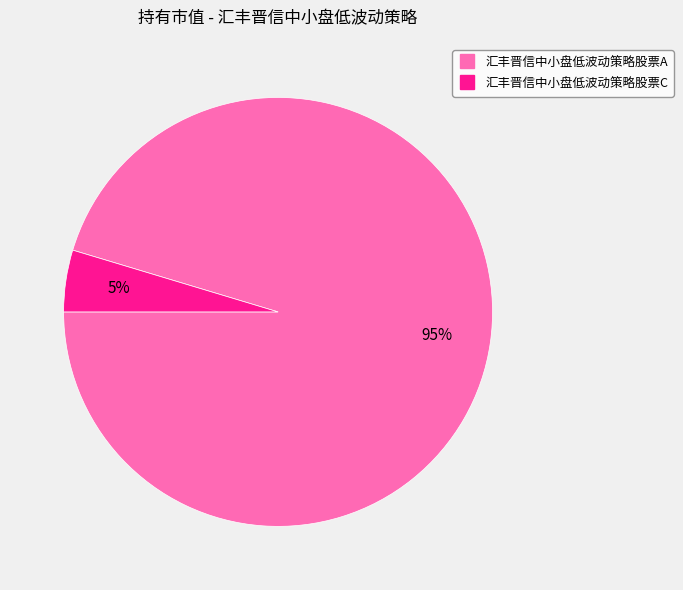

To the nearest percent, what portion does 汇丰晋信中小盘低波动策略股票C represent?

5%